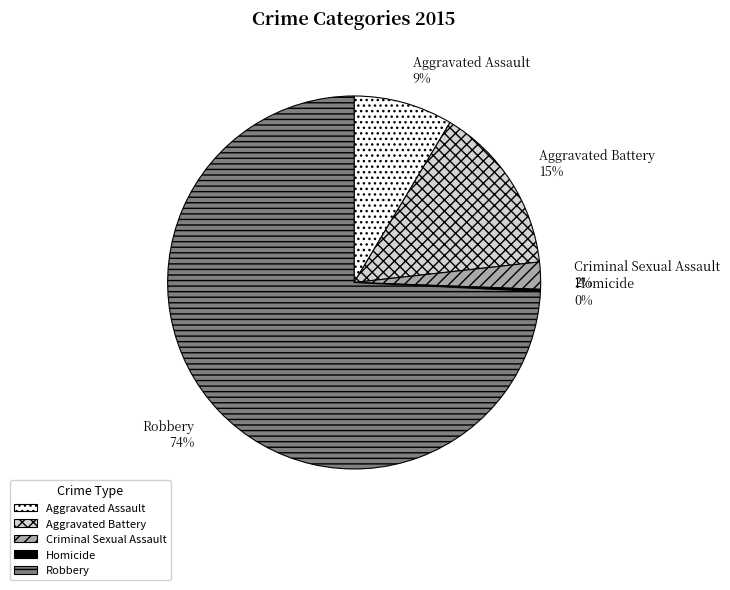

To the nearest percent, what is the average slice percentage?

20%